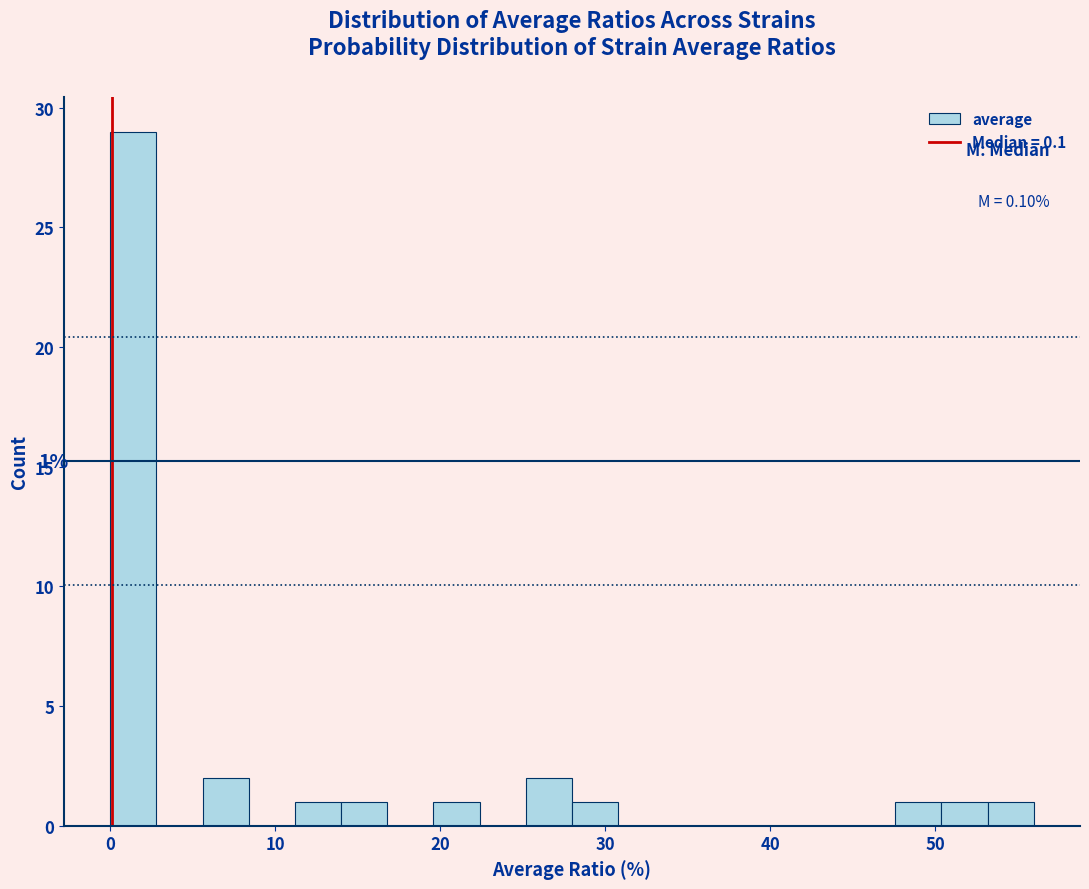

Around what value on the x-axis is the tallest bar? Give the approximate position of its centre, as read against the axis.

1